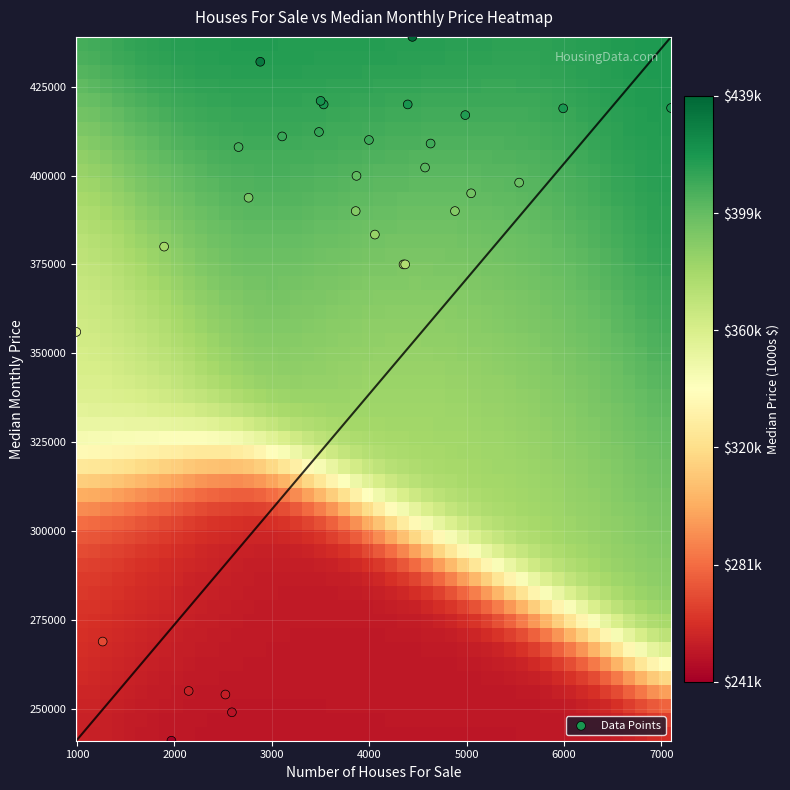

What Y value in the scatter plot is closest to 340000?

356000